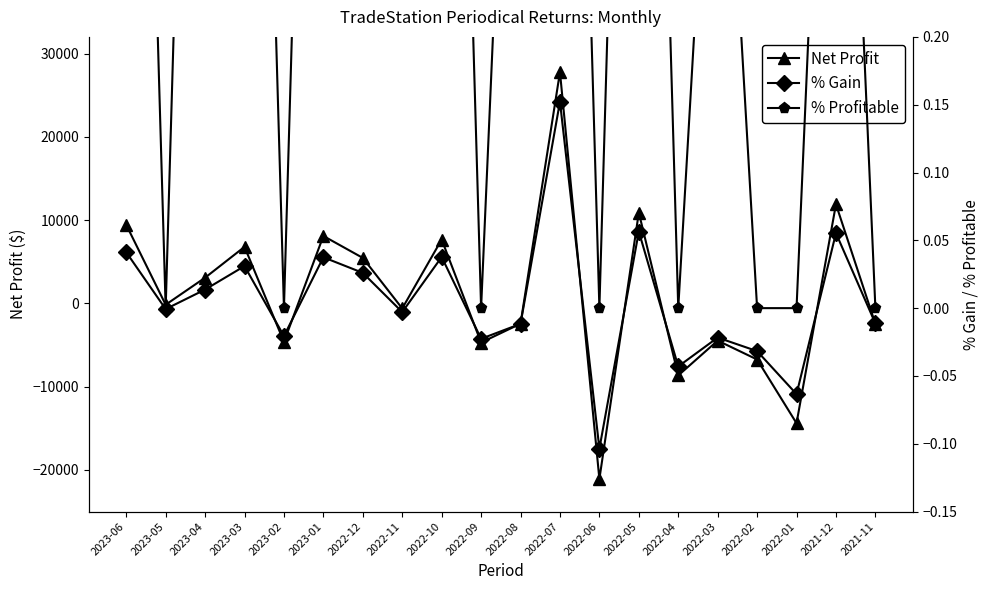

Between 2023-03 and 2023-02, which series saw the biggest shift?

Net Profit